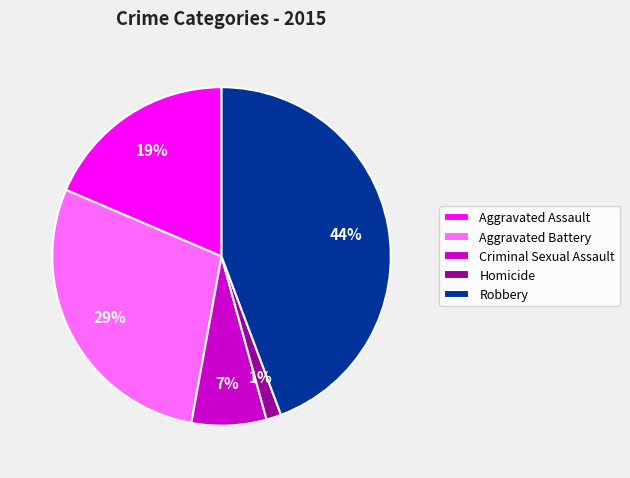

True or false: Homicide accounts for 12% of the total.

False